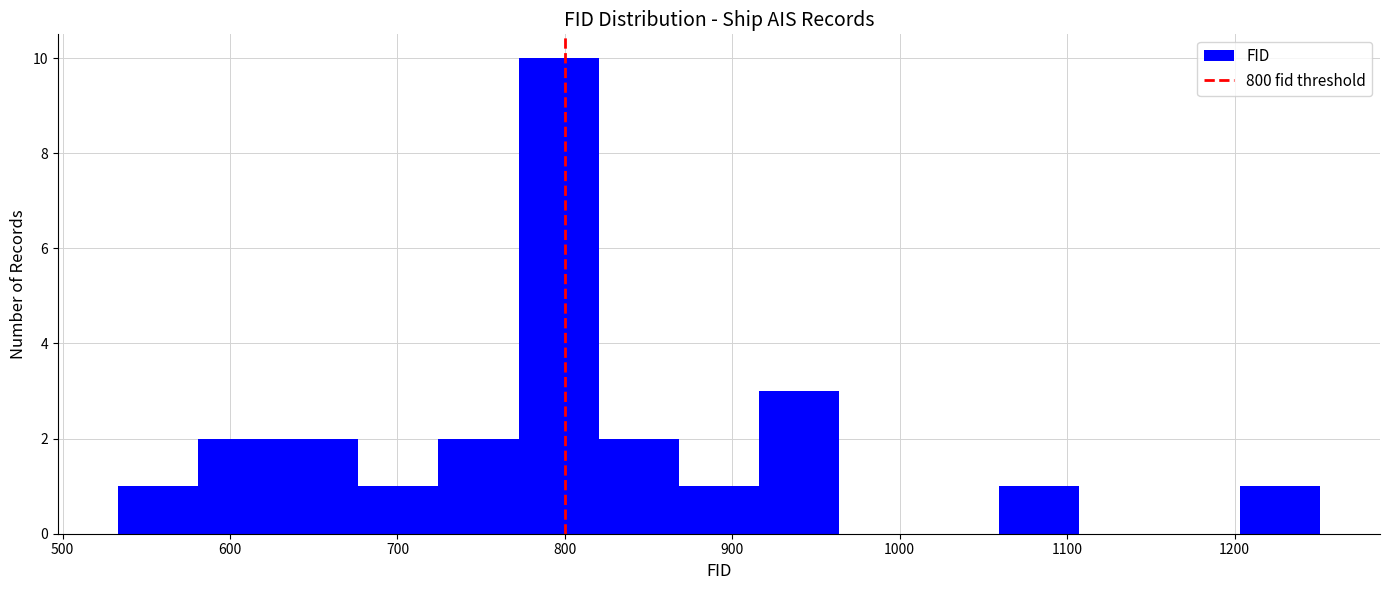

Over which range of the x-axis is the bar tallest?

770 to 820